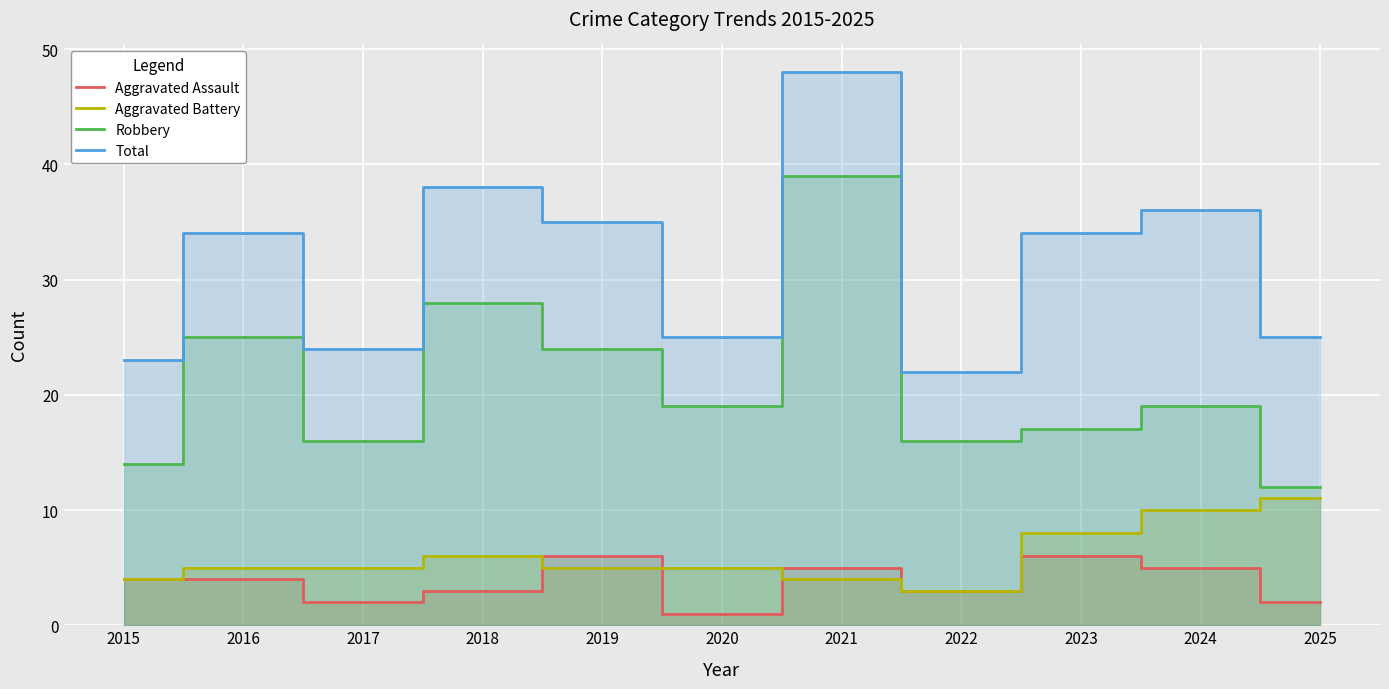

At which label does Aggravated Assault first exceed 4?

2019